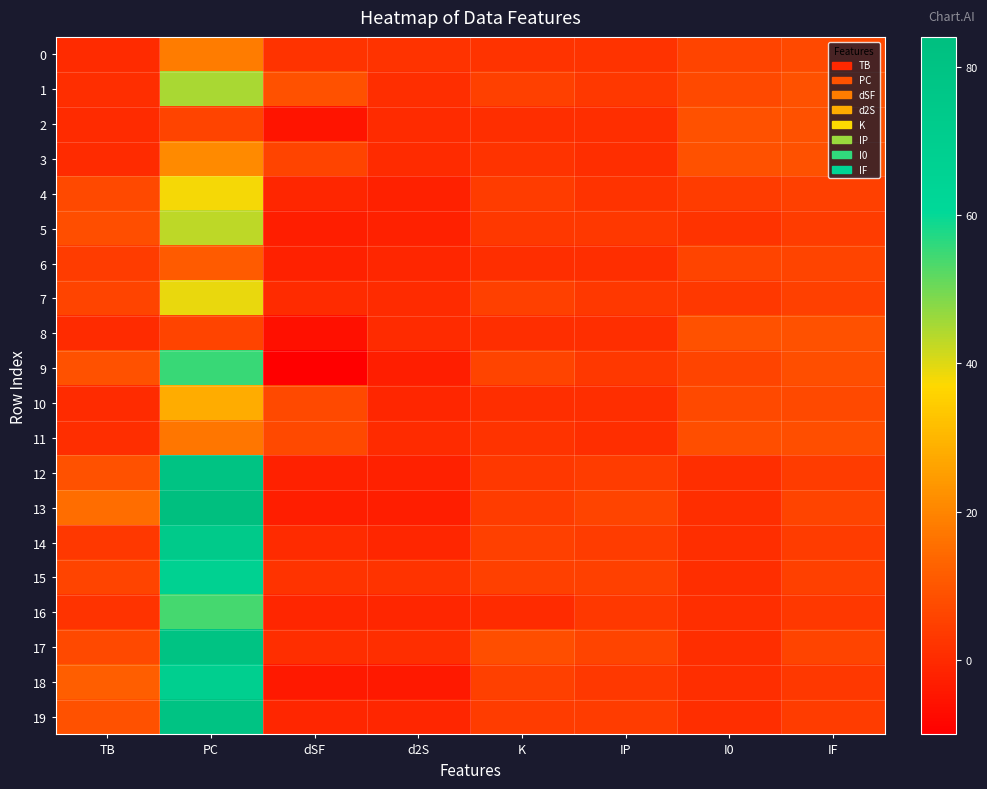

Reading left to right, extract all data points from this chart.

0: TB=0	PC=18	dSF=2	d2S=2	K=2	IP=2	I0=6	IF=7
1: TB=1	PC=45	dSF=9	d2S=1	K=5	IP=3	I0=7	IF=9
2: TB=0	PC=6	dSF=-5	d2S=0	K=1	IP=1	I0=9	IF=9
3: TB=0	PC=21	dSF=6	d2S=0	K=2	IP=1	I0=9	IF=9
4: TB=7	PC=38	dSF=-1	d2S=-2	K=4	IP=2	I0=4	IF=5
5: TB=8	PC=43	dSF=-3	d2S=-2	K=3	IP=3	I0=2	IF=4
6: TB=4	PC=11	dSF=-2	d2S=-1	K=1	IP=1	I0=6	IF=6
7: TB=6	PC=39	dSF=0	d2S=0	K=5	IP=3	I0=3	IF=5
8: TB=0	PC=6	dSF=-6	d2S=0	K=1	IP=1	I0=9	IF=9
9: TB=9	PC=55	dSF=-10	d2S=-3	K=6	IP=3	I0=6	IF=8
10: TB=0	PC=28	dSF=7	d2S=-1	K=1	IP=1	I0=7	IF=7
11: TB=1	PC=17	dSF=7	d2S=0	K=2	IP=1	I0=8	IF=8
12: TB=9	PC=80	dSF=-2	d2S=-2	K=3	IP=4	I0=1	IF=4
13: TB=15	PC=84	dSF=-3	d2S=-3	K=4	IP=6	I0=1	IF=6
14: TB=3	PC=74	dSF=0	d2S=-1	K=5	IP=4	I0=1	IF=4
15: TB=6	PC=67	dSF=2	d2S=2	K=5	IP=5	I0=1	IF=5
16: TB=2	PC=54	dSF=-1	d2S=-1	K=0	IP=3	I0=1	IF=3
17: TB=7	PC=80	dSF=1	d2S=1	K=8	IP=6	I0=1	IF=6
18: TB=12	PC=69	dSF=-4	d2S=-4	K=5	IP=3	I0=1	IF=3
19: TB=9	PC=80	dSF=-1	d2S=-1	K=4	IP=4	I0=1	IF=4